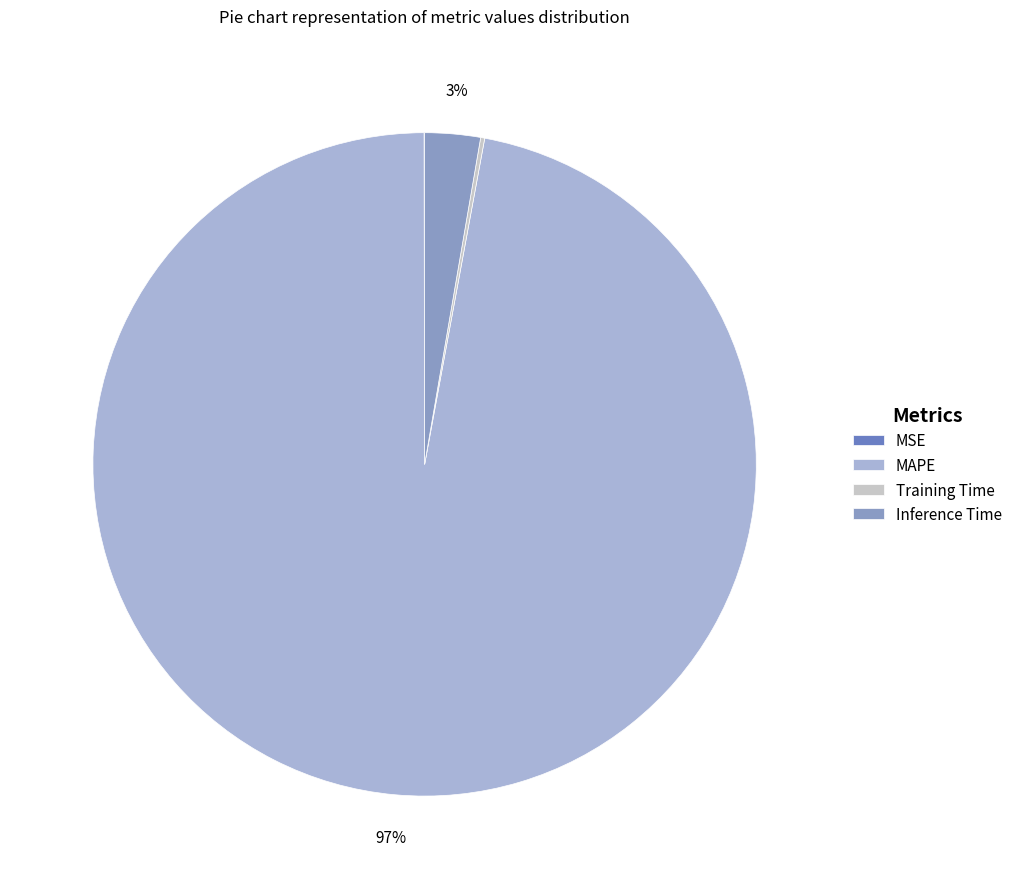

What is the largest slice in the pie chart?

MAPE